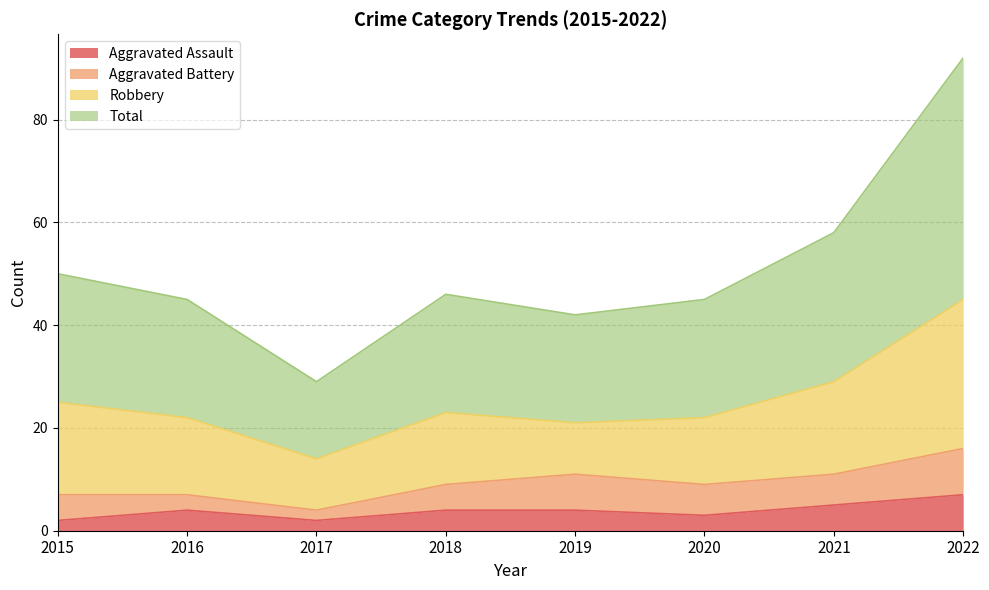

At which label is Total closest to 60?

2021